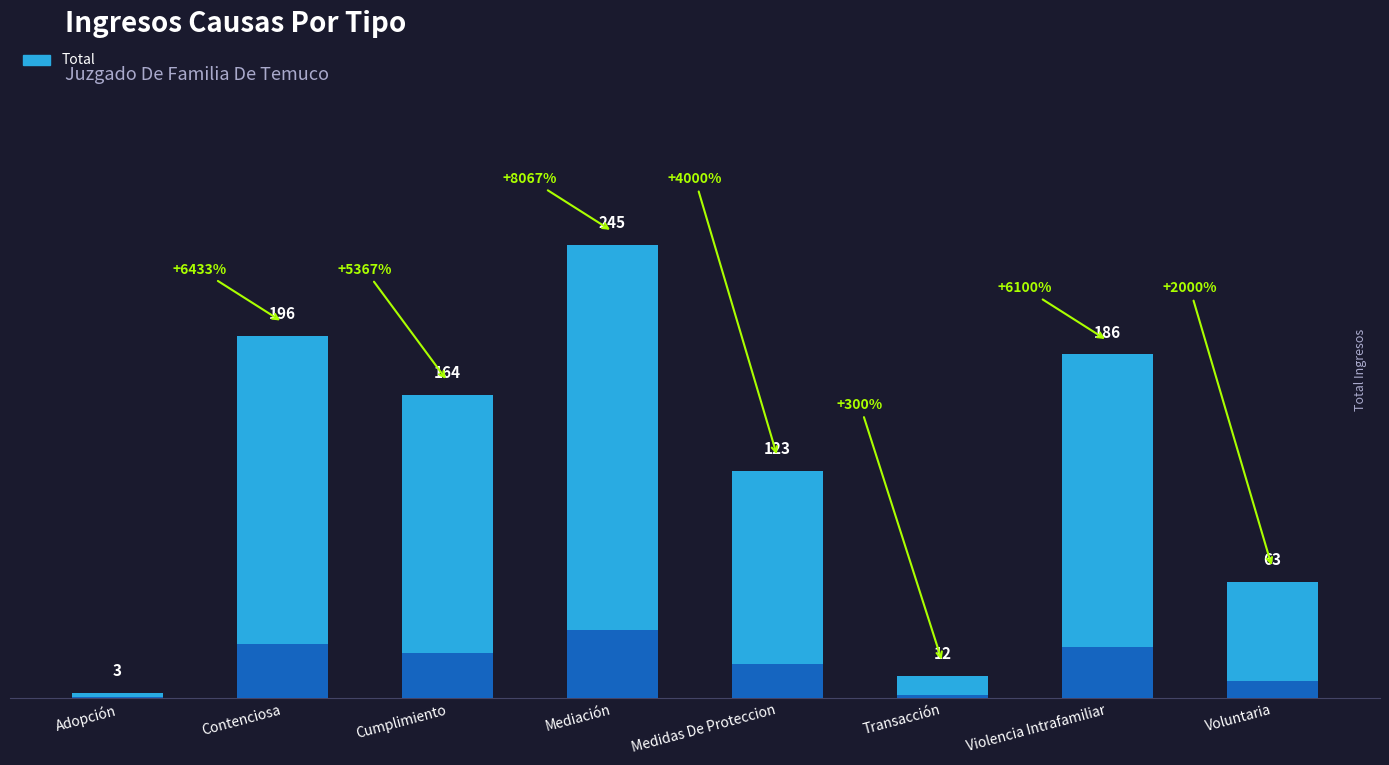

What is the label of the 4th bar from the left?

Mediación